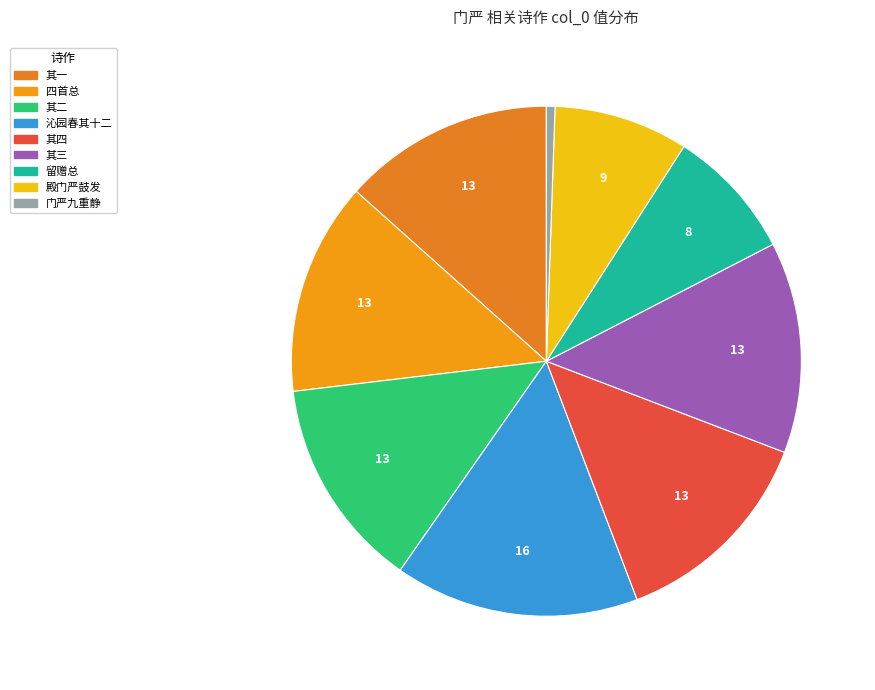

To the nearest percent, what is the average slice percentage?

11%